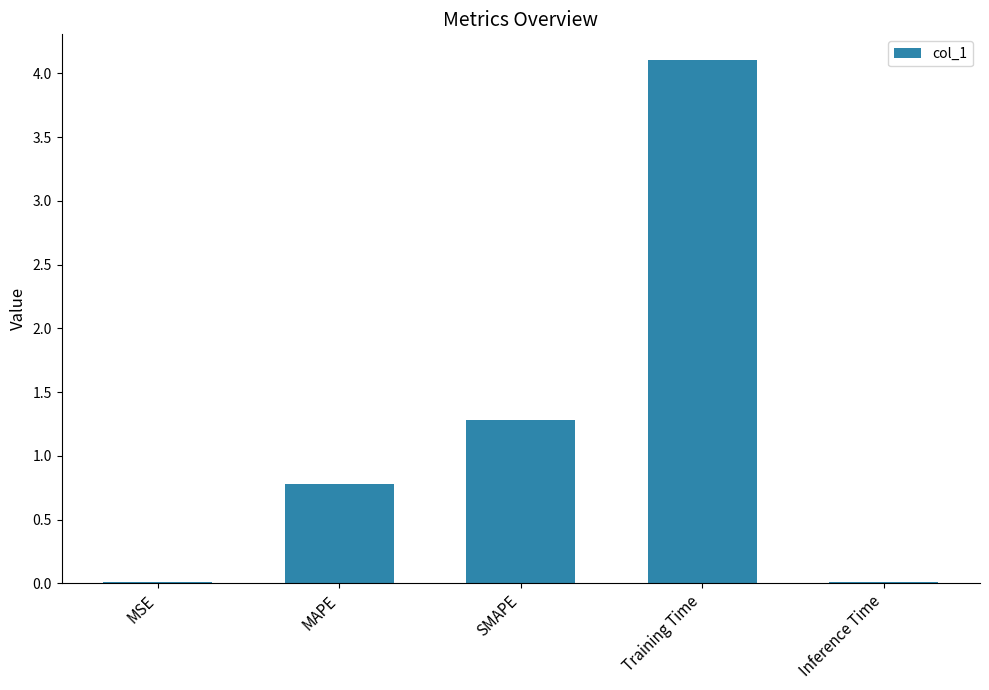

What is the greatest value displayed?

4.1